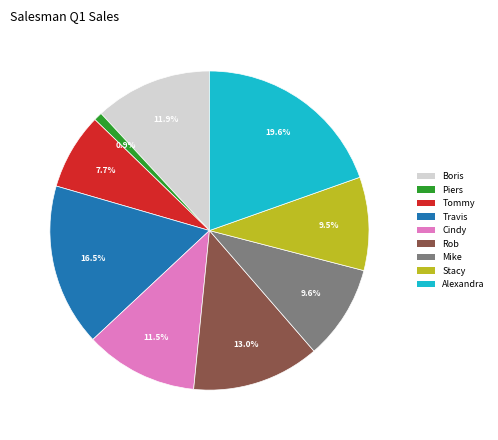

Is it true that Stacy is 20% of the pie?

False